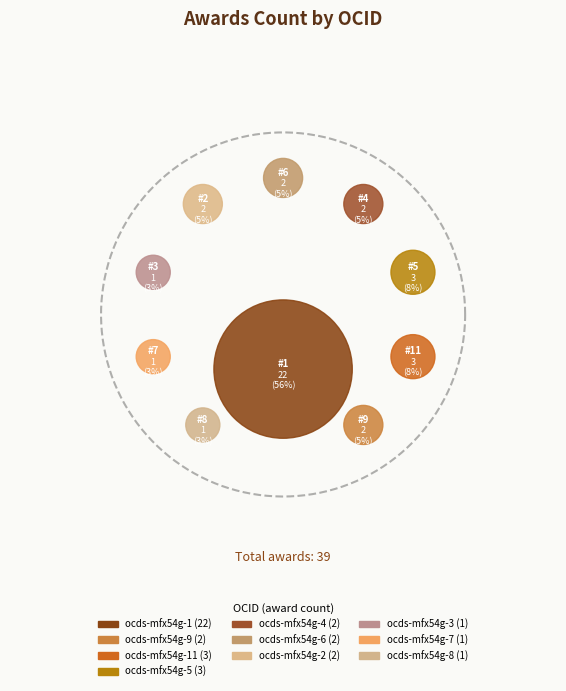

True or false: ocds-mfx54g-9 accounts for 5% of the total.

True